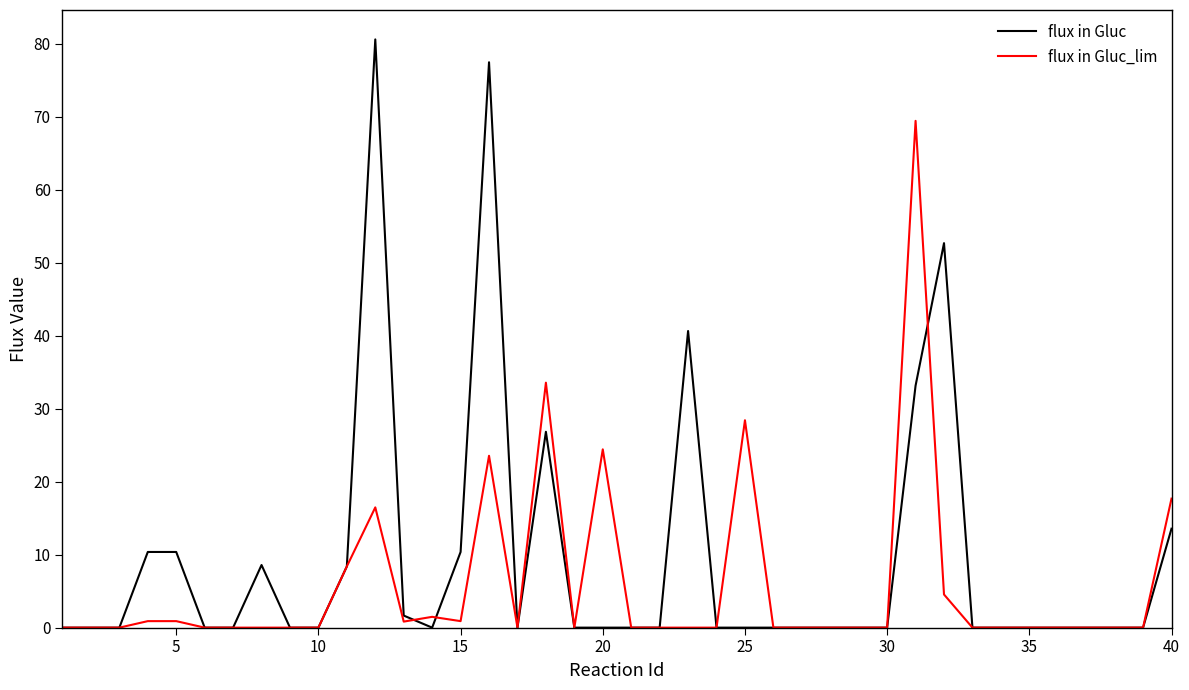

Is this an area chart (filled region under the line)?

No